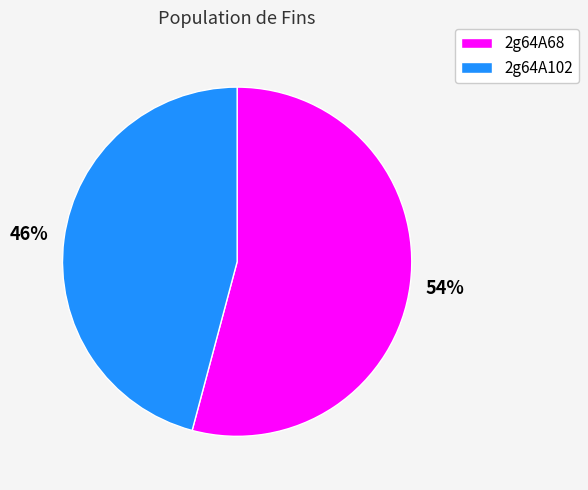

Count the number of slices in the pie.

2